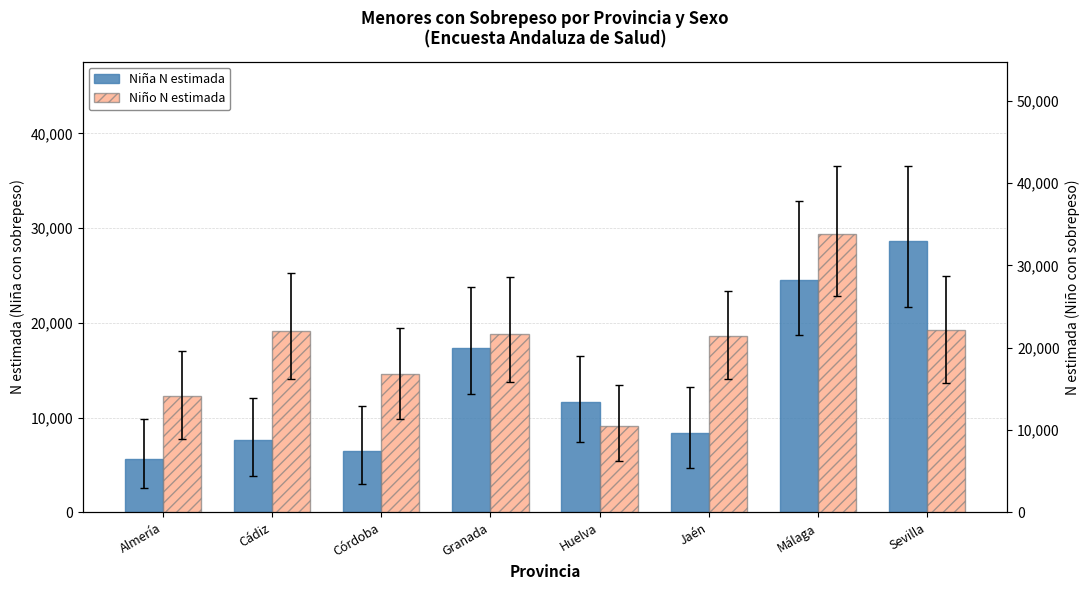

Which label corresponds to the largest value in the chart?

Málaga